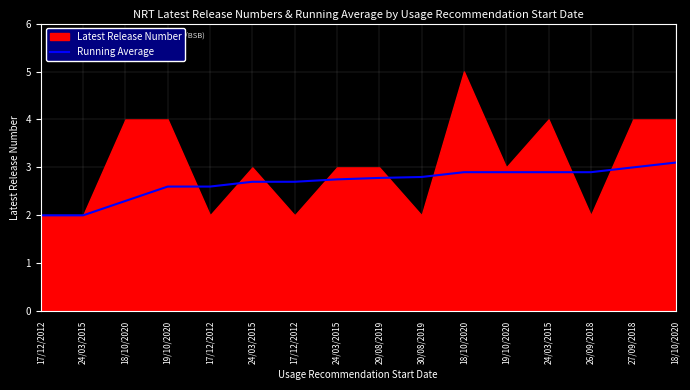

Which has a higher value, 18/10/2020 or 30/08/2019?

18/10/2020